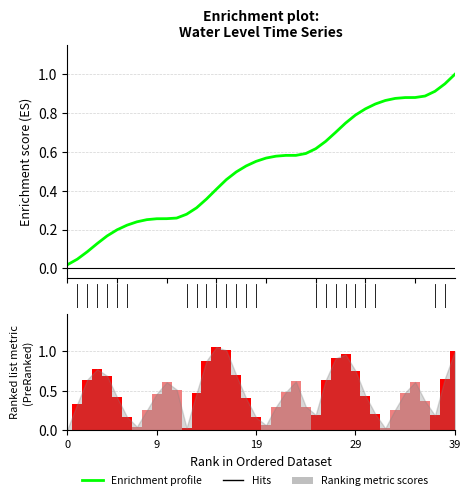

What is the total value across all series at 29?

1.5